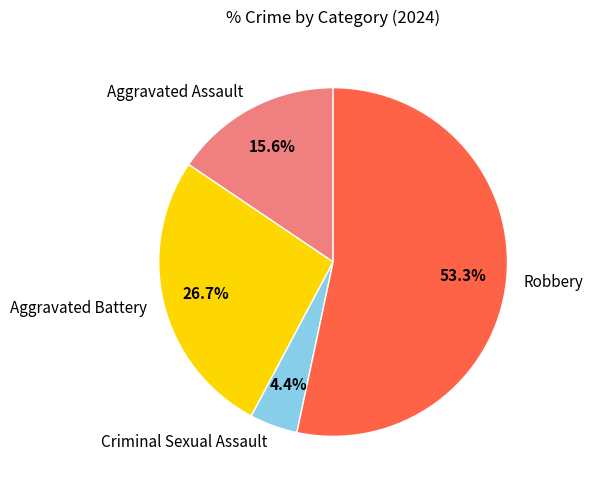

Rank the categories by value from lowest to highest.

Criminal Sexual Assault, Aggravated Assault, Aggravated Battery, Robbery